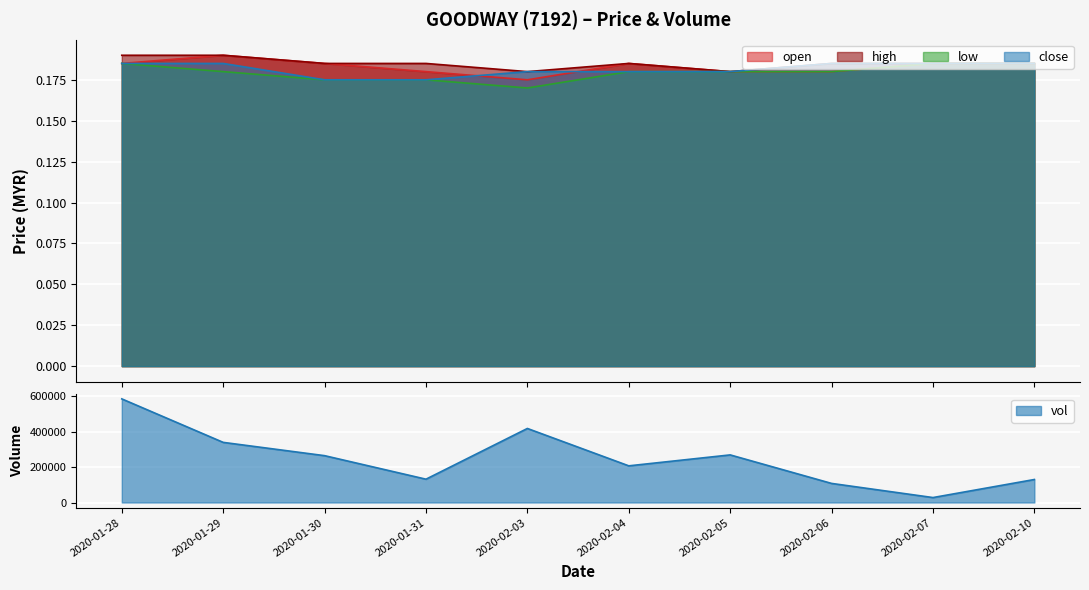

What is the label of the 1st point from the left?

2020-01-28